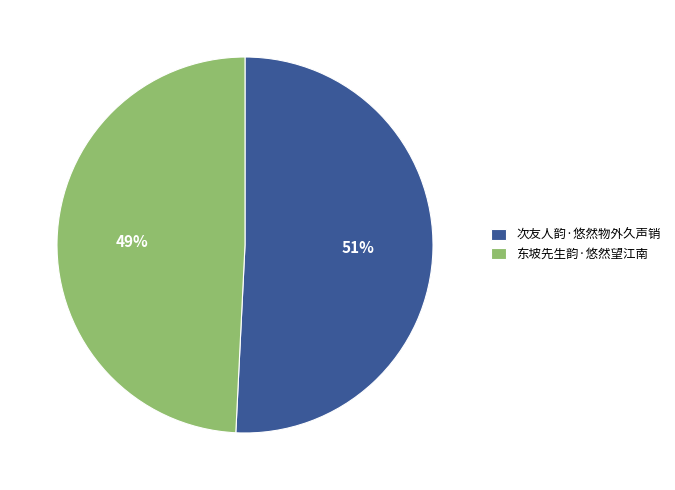

To the nearest percent, what is the combined percentage of 次友人韵·悠然物外久声销 and 东坡先生韵·悠然望江南?

100%